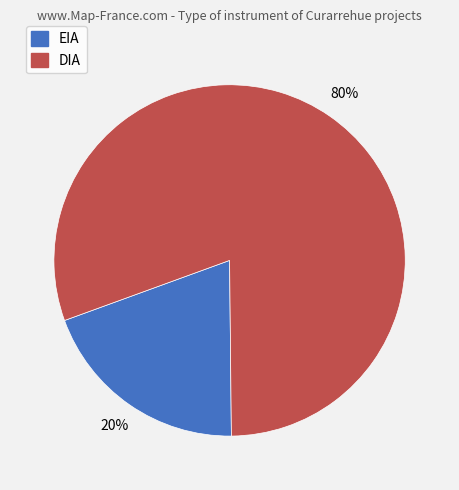

Does EIA account for over 50% of the chart?

No